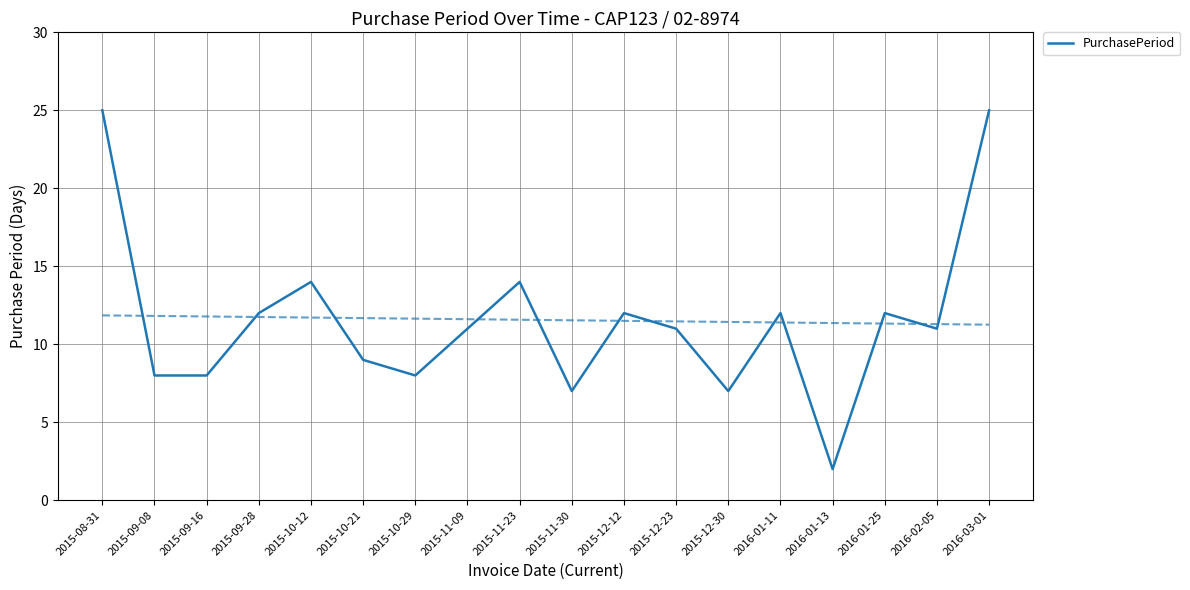

Which label corresponds to the smallest value in the chart?

2016-01-13